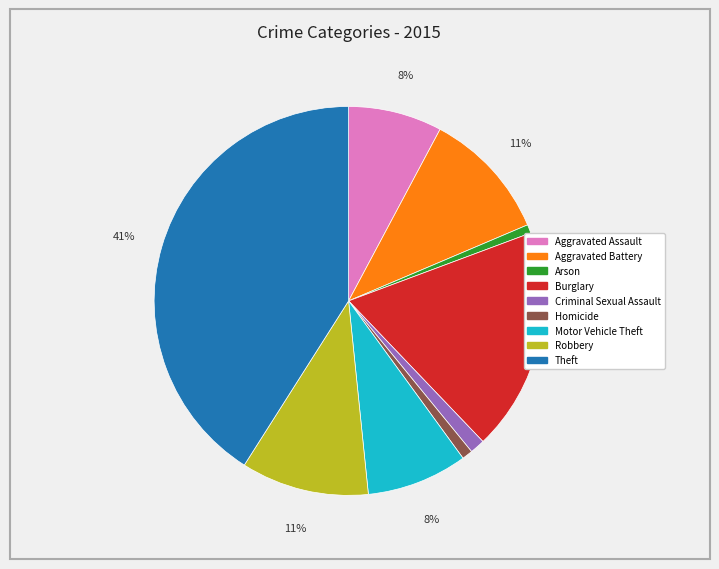

How many slices are in this pie chart?

9